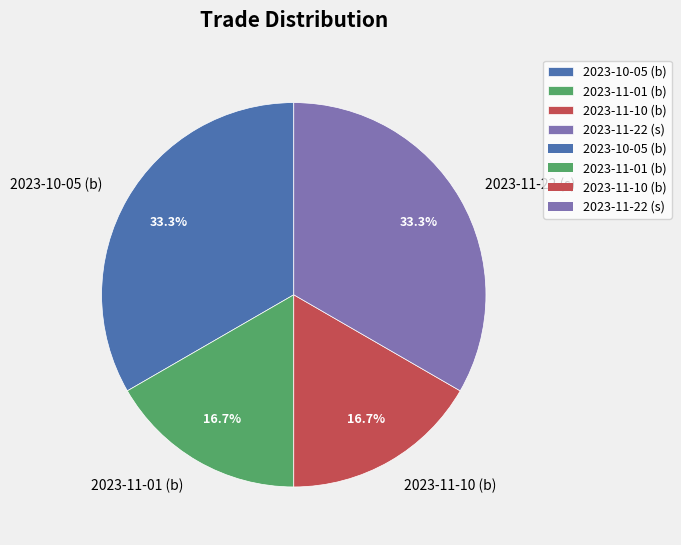

Count the number of slices in the pie.

4